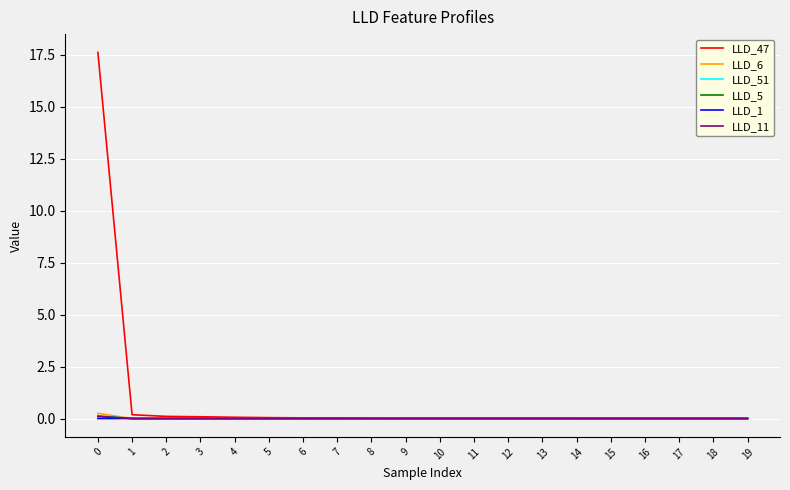

What is the greatest value displayed?

17.6